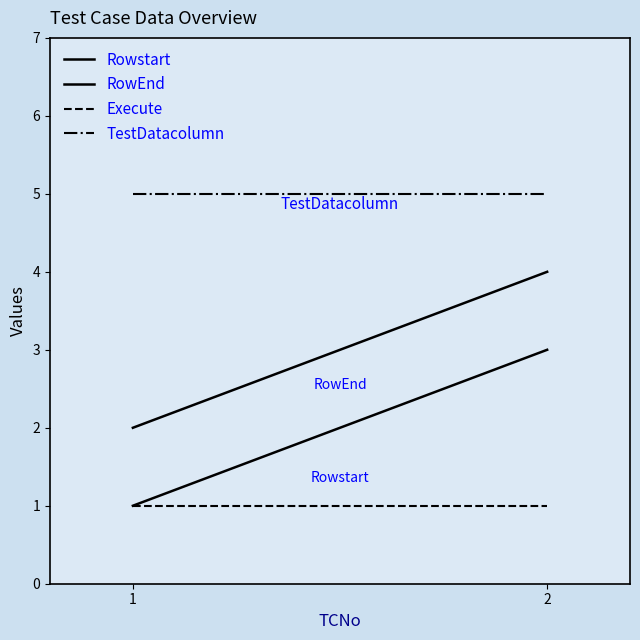

What is the difference between the maximum and minimum values in the Rowstart series?

2